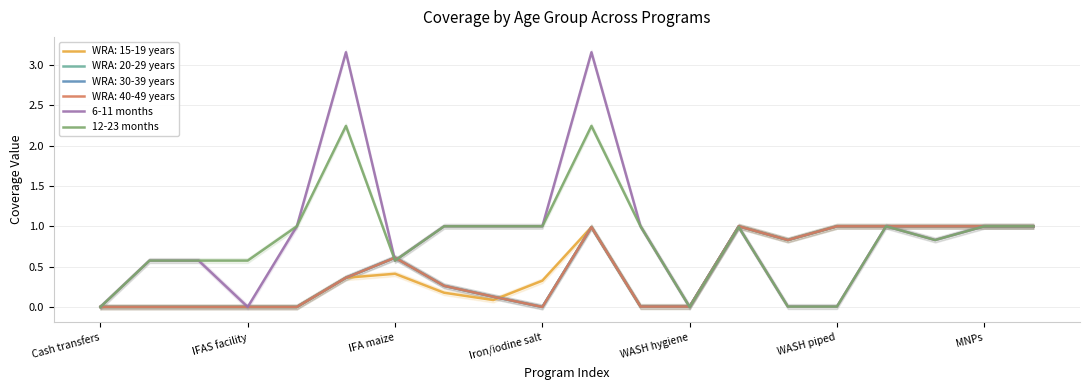

True or false: 6-11 months has more than 2 interior local peaks.

True